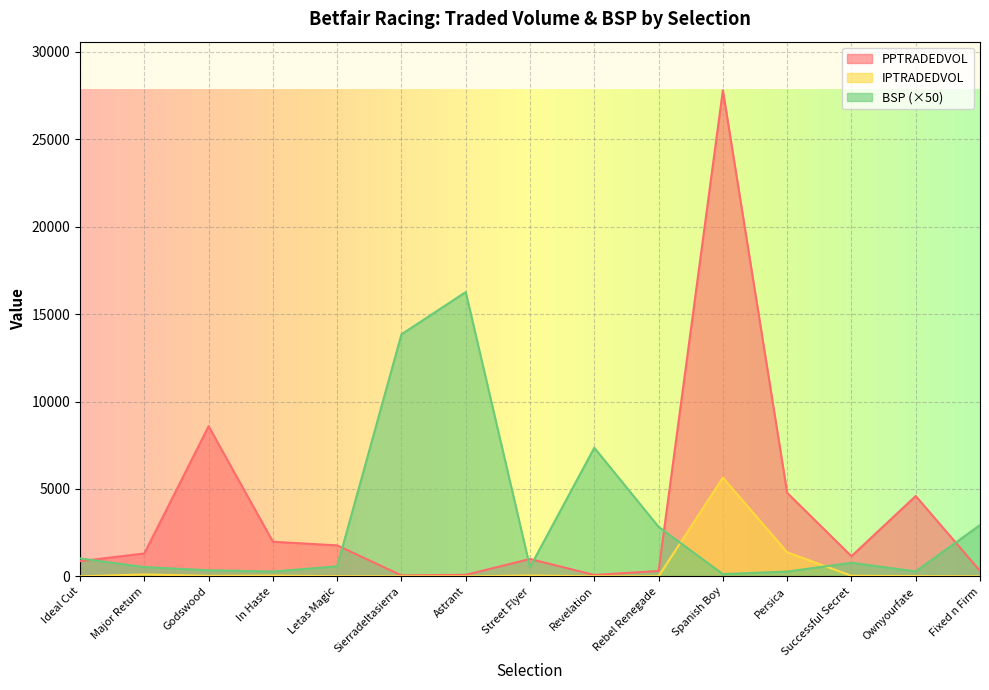

In IPTRADEDVOL, how many points are higher than both neighbors (excluding endpoints)?

4